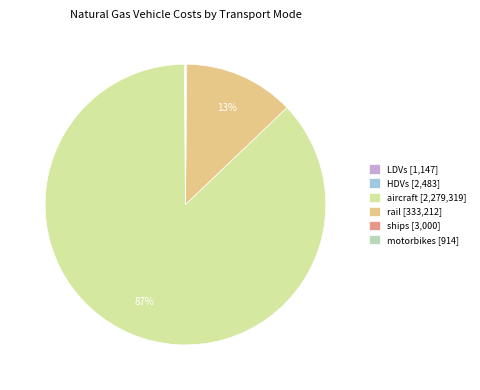

What percentage is the aircraft [2,279,319] slice, to the nearest percent?

87%